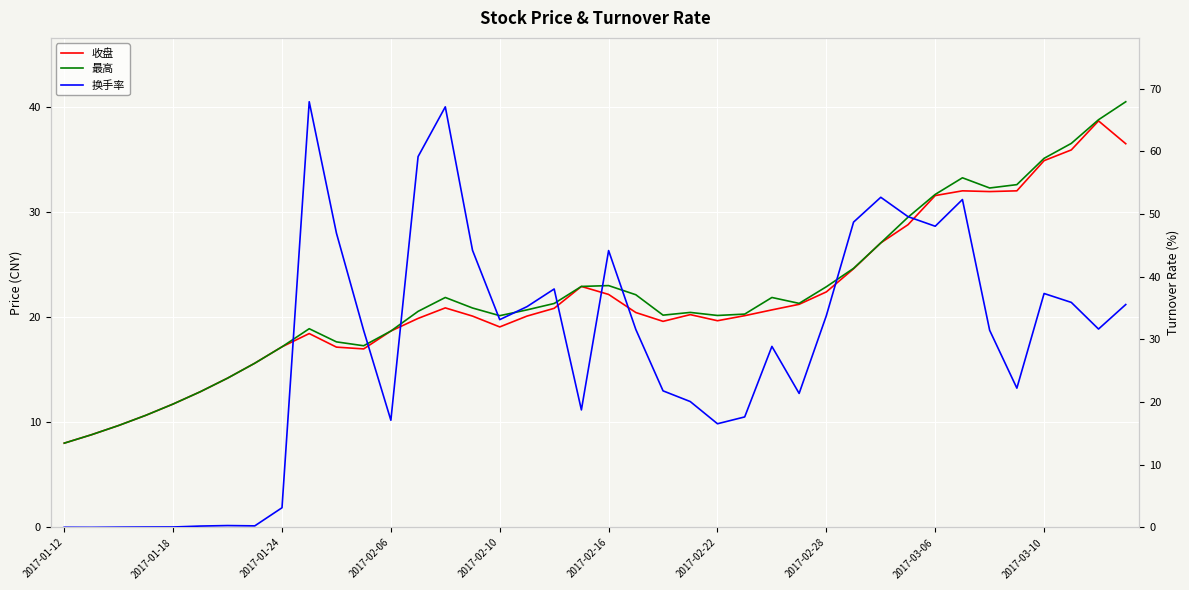

Read the 收盘 value at 29.

24.6